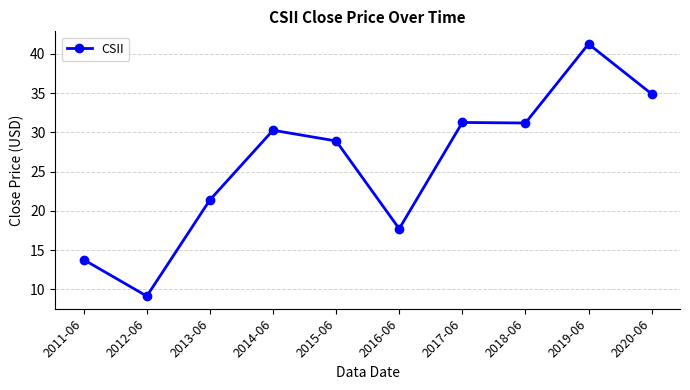

Where does the data first go above 30?

2014-06